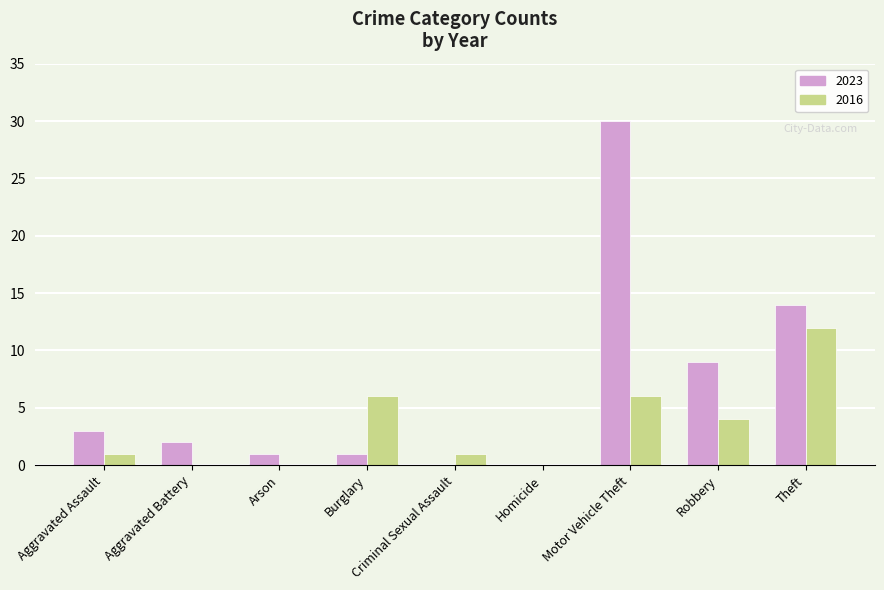

The 2016 series shows -7 at Homicide. True or false?

False